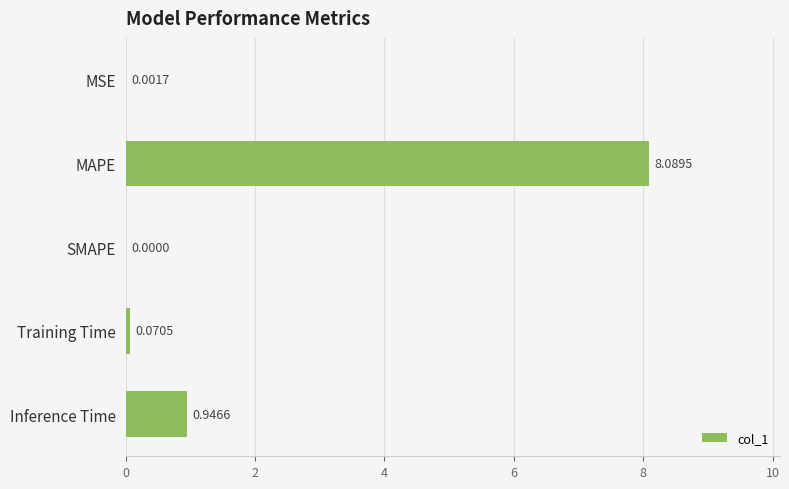

Where is the data nearest to the value 4?

Inference Time